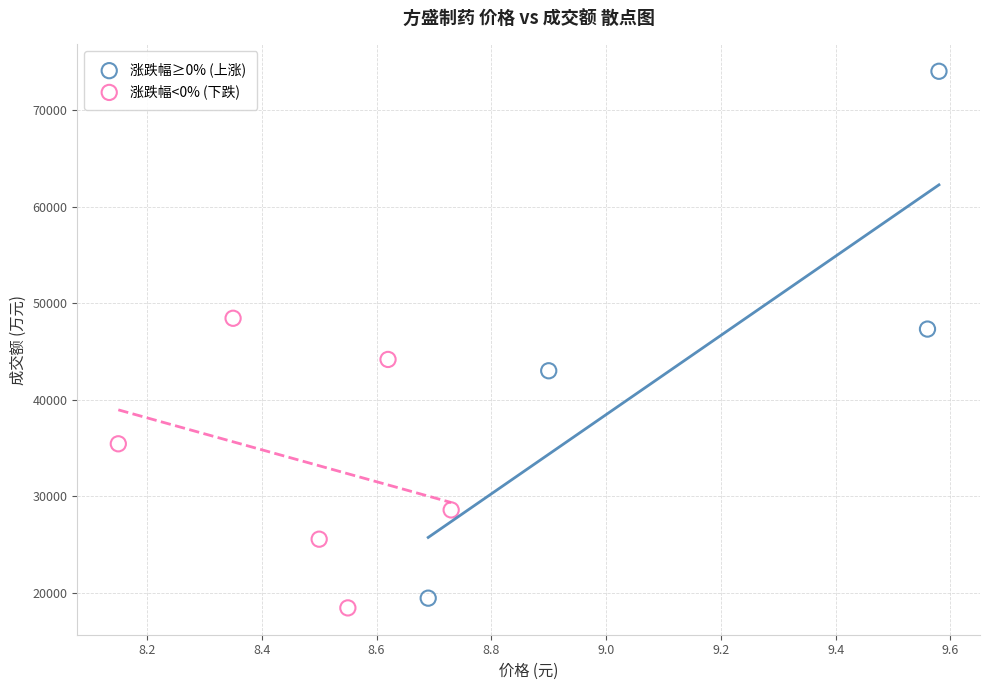

What are all the series names shown in the legend?

涨跌幅≥0% (上涨), 涨跌幅<0% (下跌)